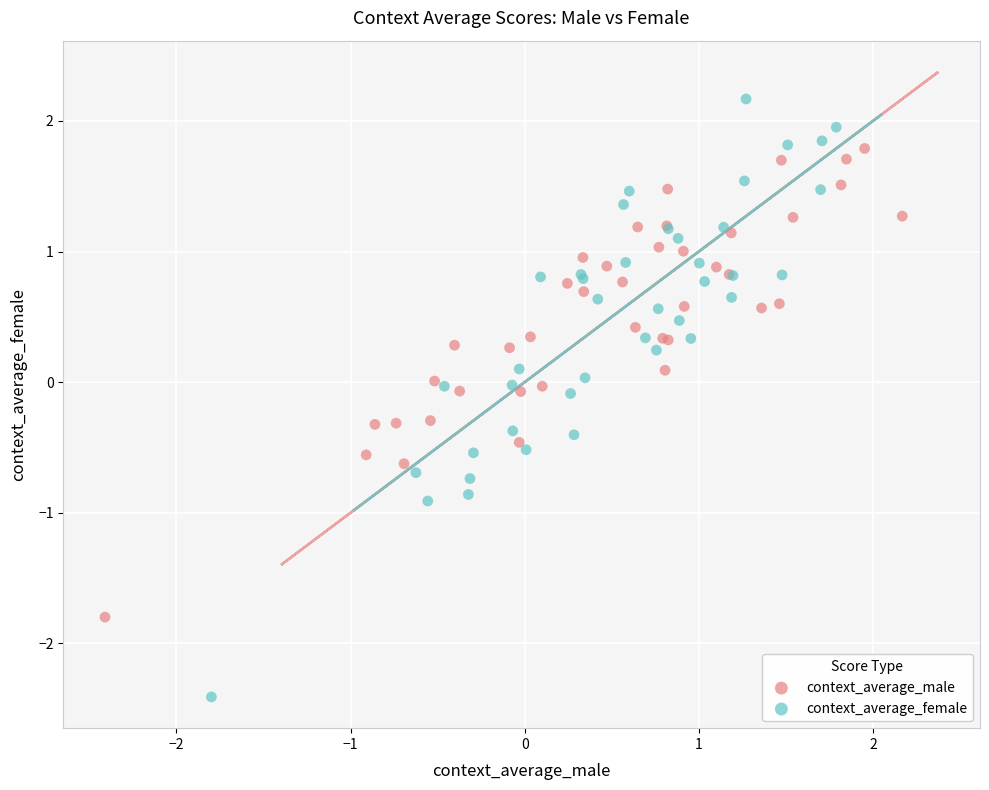

Which series contains the highest Y value?

context_average_female